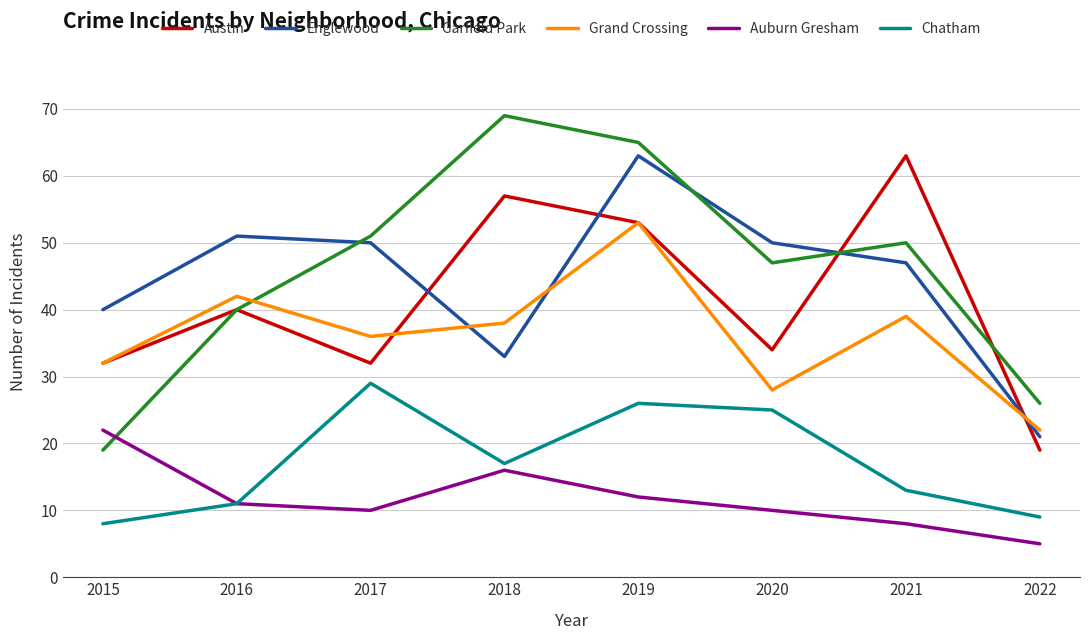

Reading left to right, extract all data points from this chart.

Austin: 32	40	32	57	53	34	63	19
Englewood: 40	51	50	33	63	50	47	21
Garfield Park: 19	40	51	69	65	47	50	26
Grand Crossing: 32	42	36	38	53	28	39	22
Auburn Gresham: 22	11	10	16	12	10	8	5
Chatham: 8	11	29	17	26	25	13	9